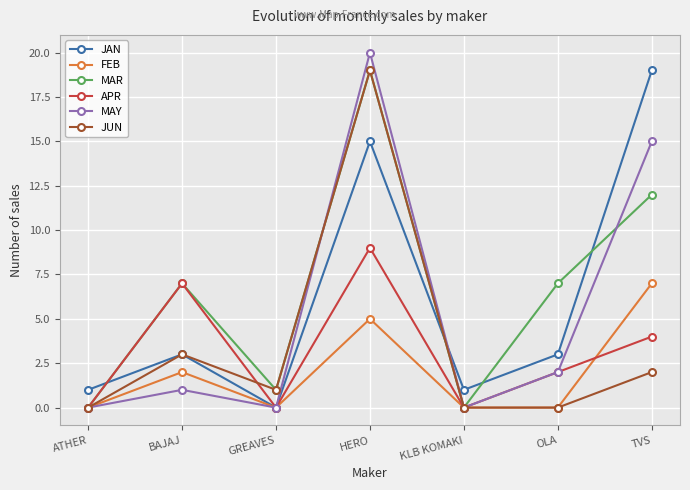

True or false: FEB has a value of 2 at HERO.

False